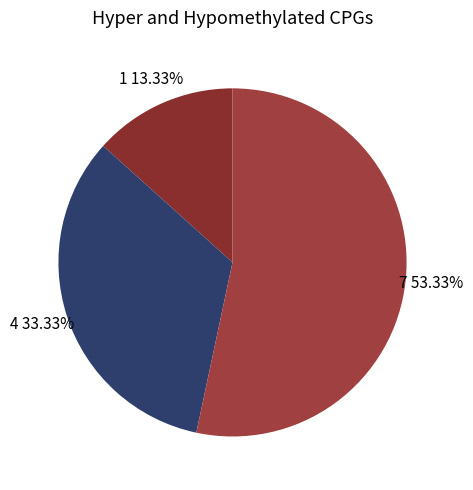

What is the ratio of the value at 4 33.33% to the value at 1 13.33%?

2.5